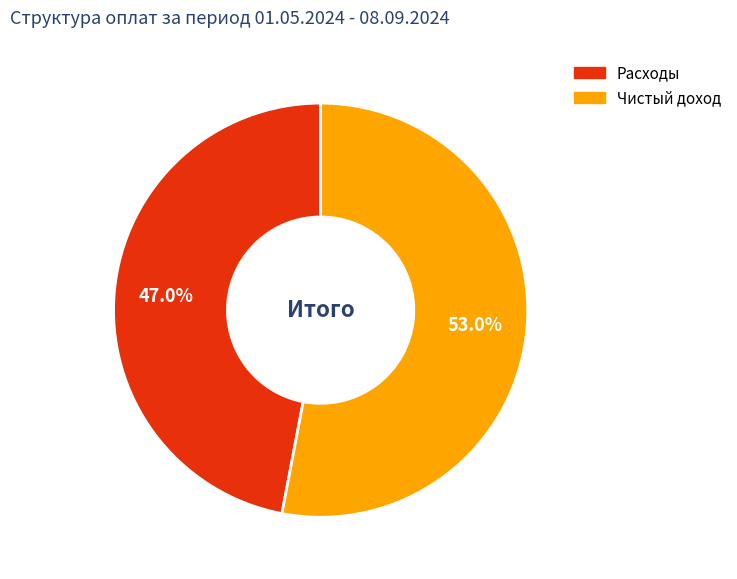

Which has a higher value, Расходы or Чистый доход?

Чистый доход